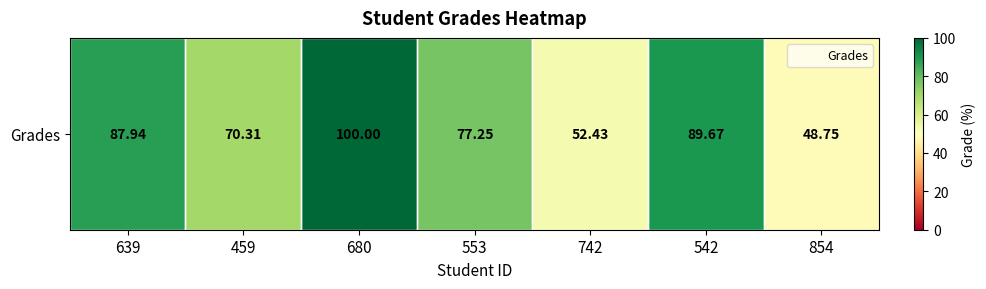

Which category has the lowest value across all series?

854